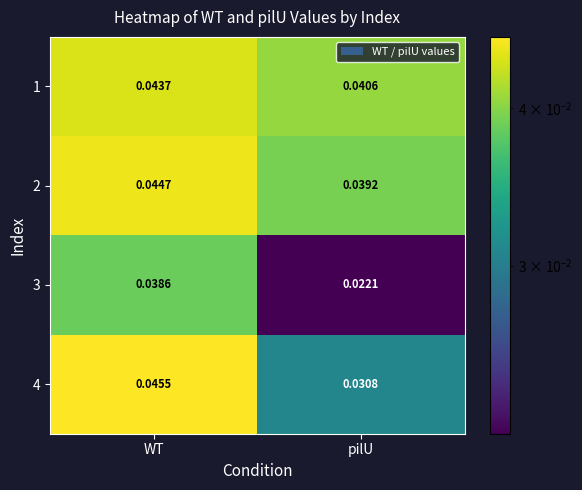

At which label does 4 reach its minimum?

pilU